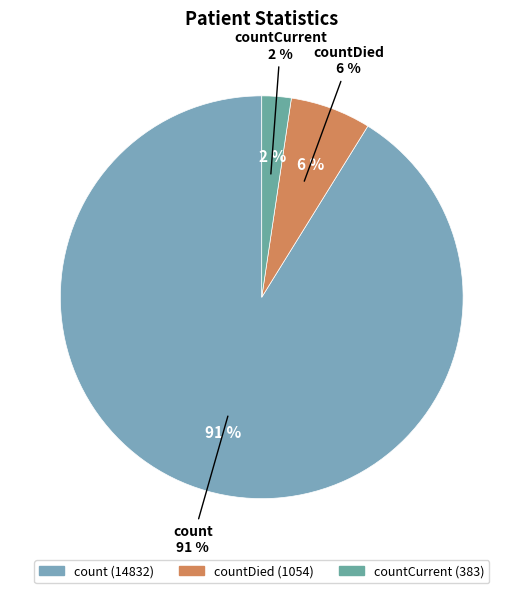

What is the majority slice?

count